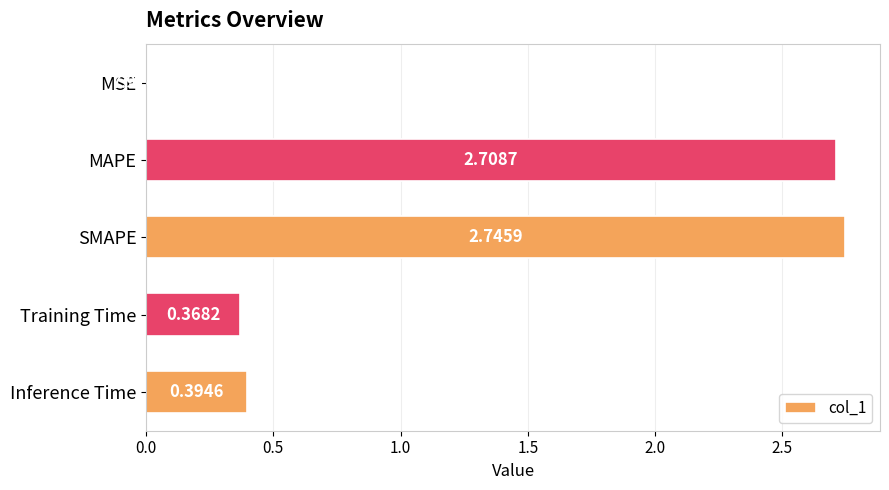

Where is the data nearest to the value 1?

Inference Time